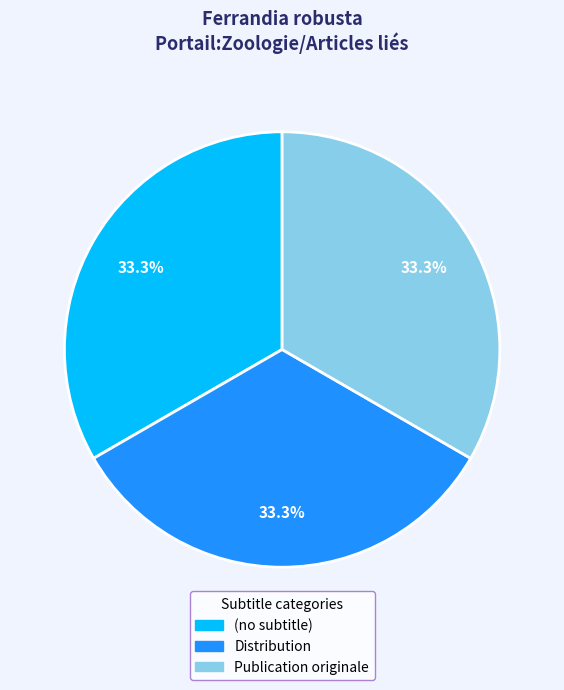

Is the sum of Distribution and (no subtitle) greater than half?

Yes